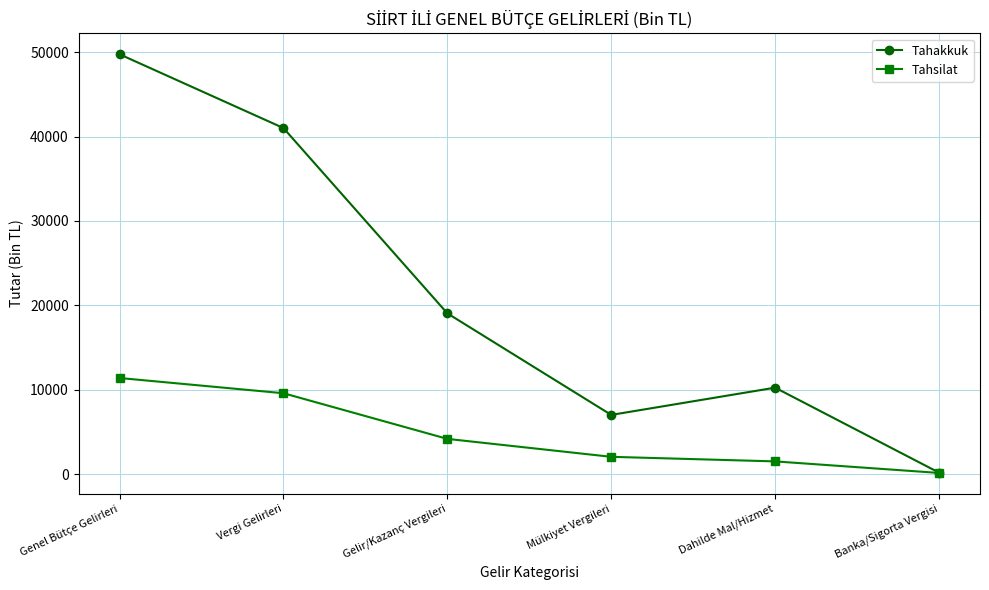

What is the value of the Tahsilat point at the 3rd from the left?

4181